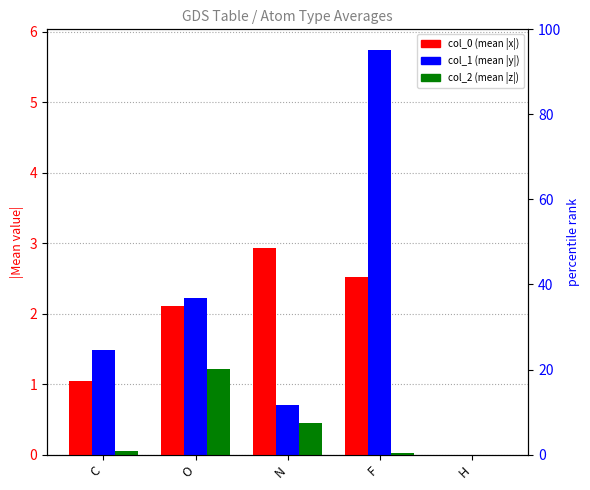

Rank the categories by col_2 value from highest to lowest.

O, N, C, F, H